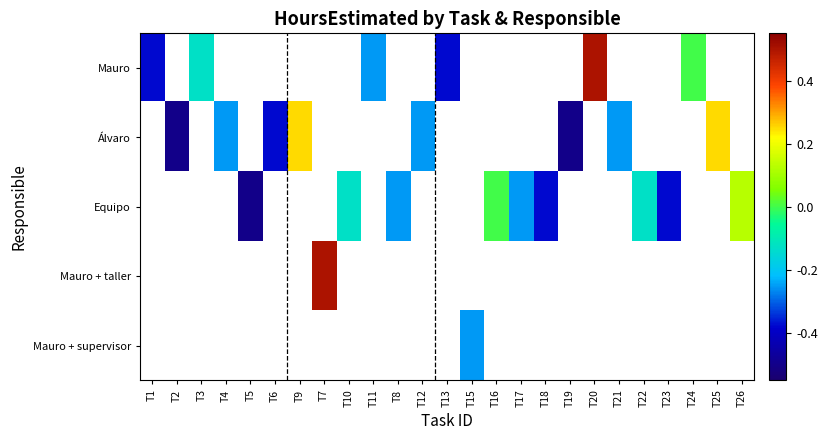

How many values in the Mauro series exceed 0?

1